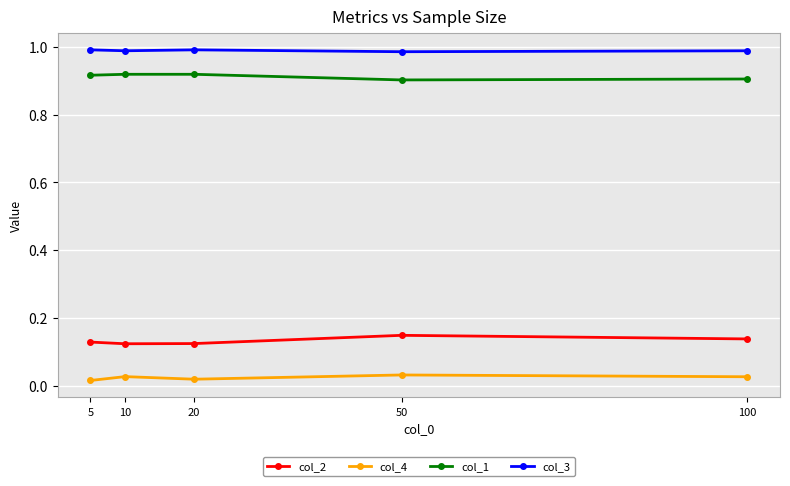

True or false: col_3 and col_4 cross at least once.

False